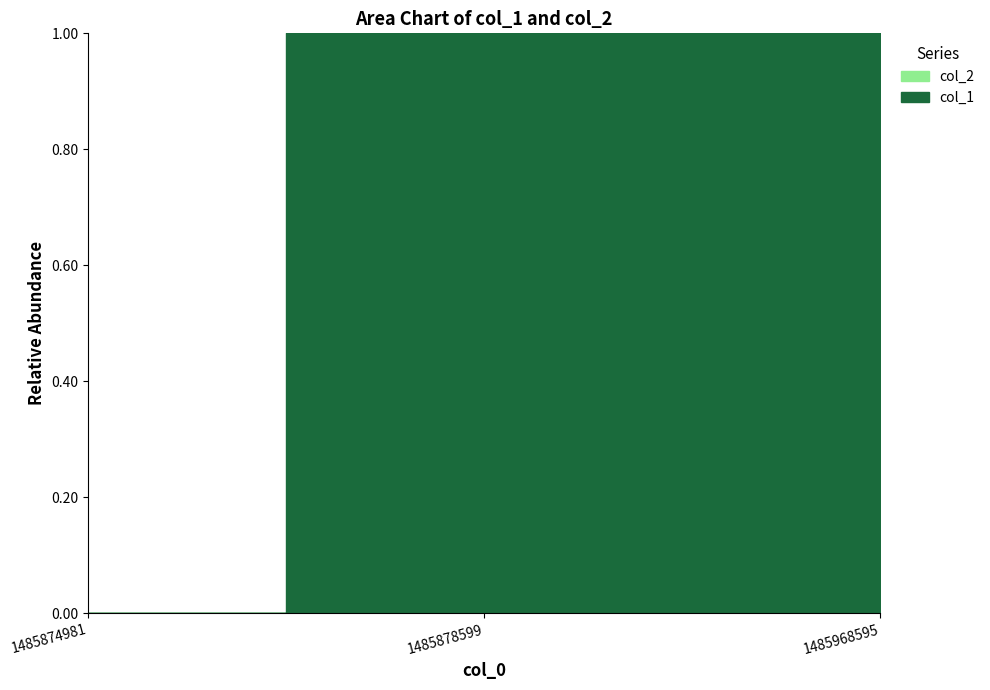

At which category does the chart reach its minimum across all series?

1485874981